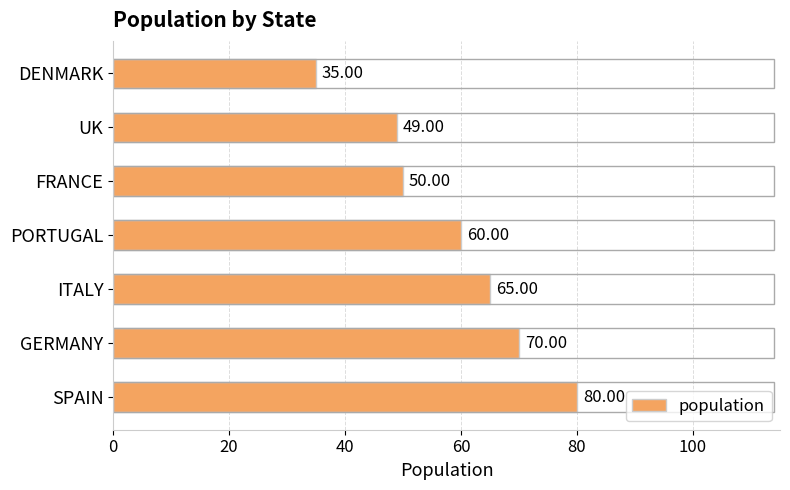

How many data points are less than 60?

3